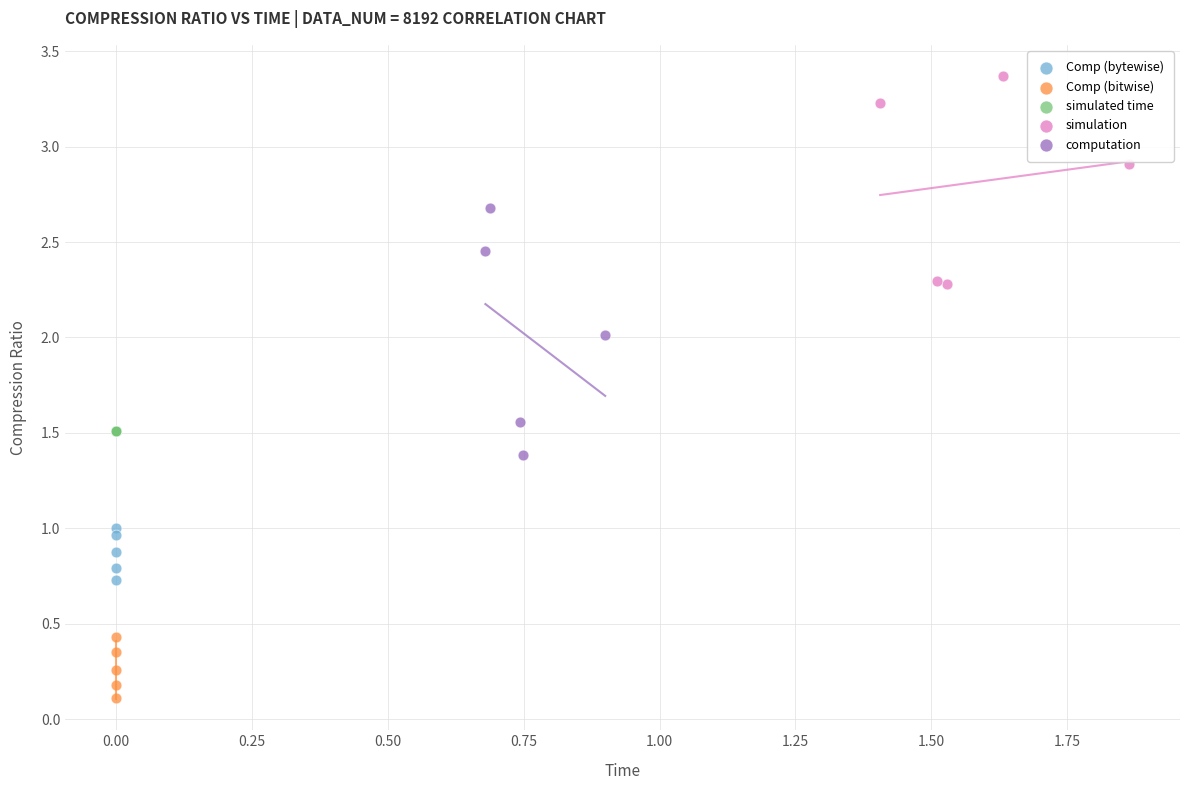

Which series reaches the minimum Y coordinate?

Comp (bitwise)